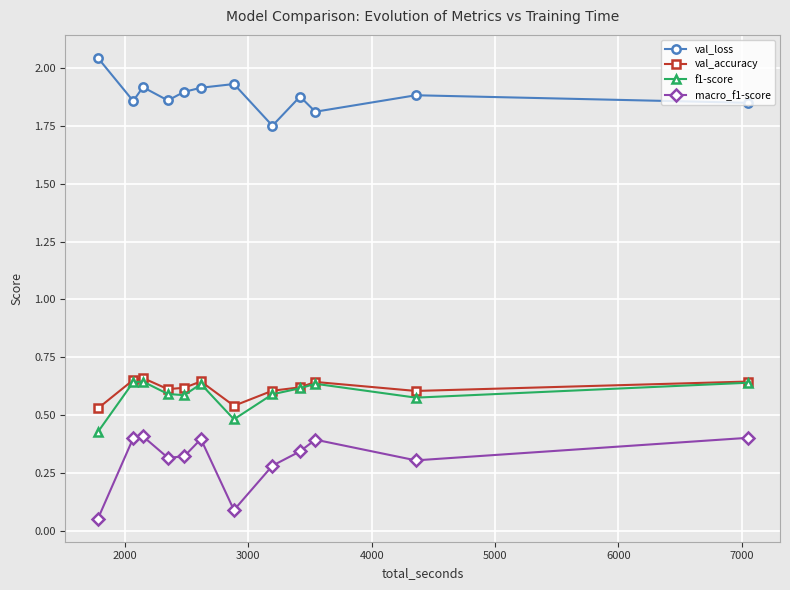

At how many categories does at least one series exceed 1?

12